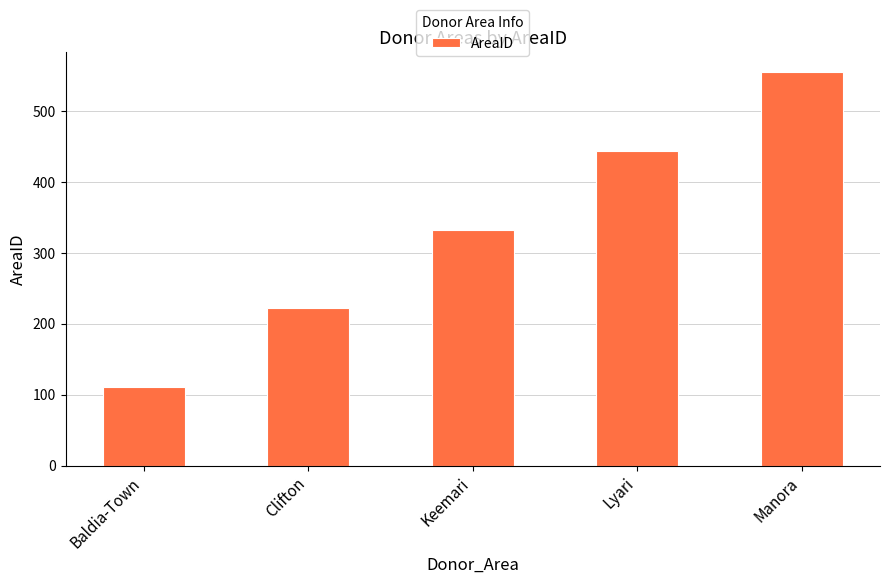

What position from the left is Clifton?

2